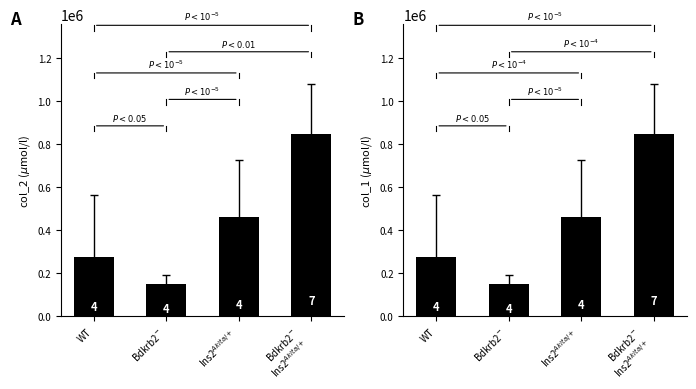

The col_2 series shows 273812.5 at WT. True or false?

True